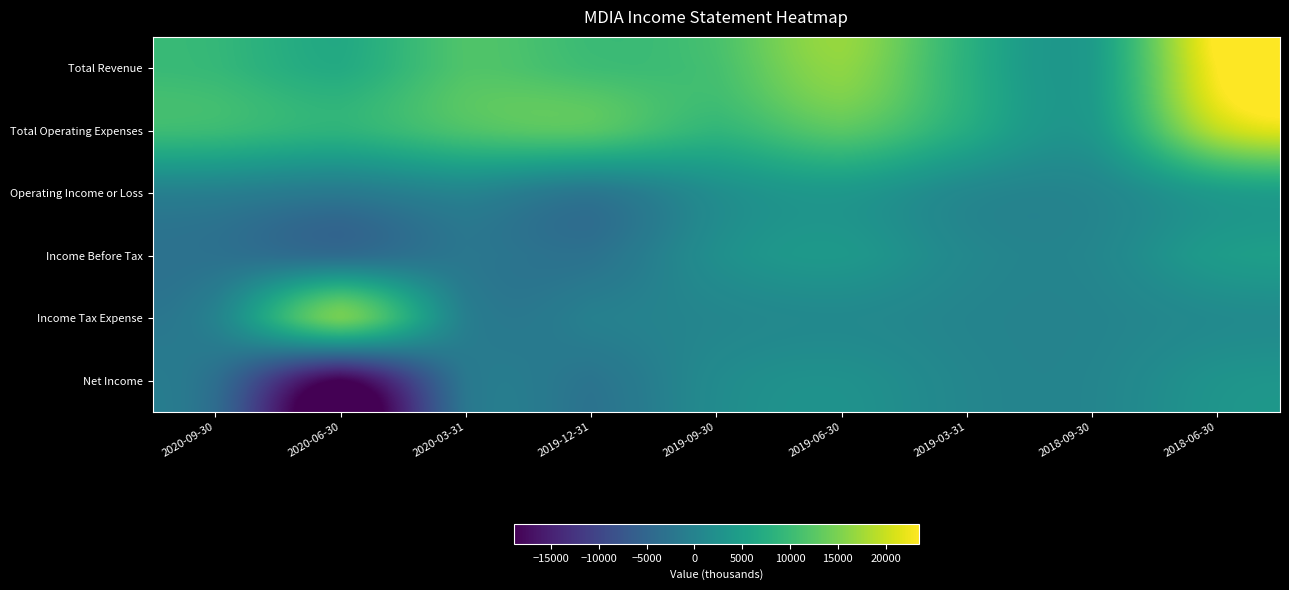

Rank the series by their maximum value, from highest to lowest.

Total Revenue, Total Operating Expenses, Income Tax Expense, Operating Income or Loss, Income Before Tax, Net Income